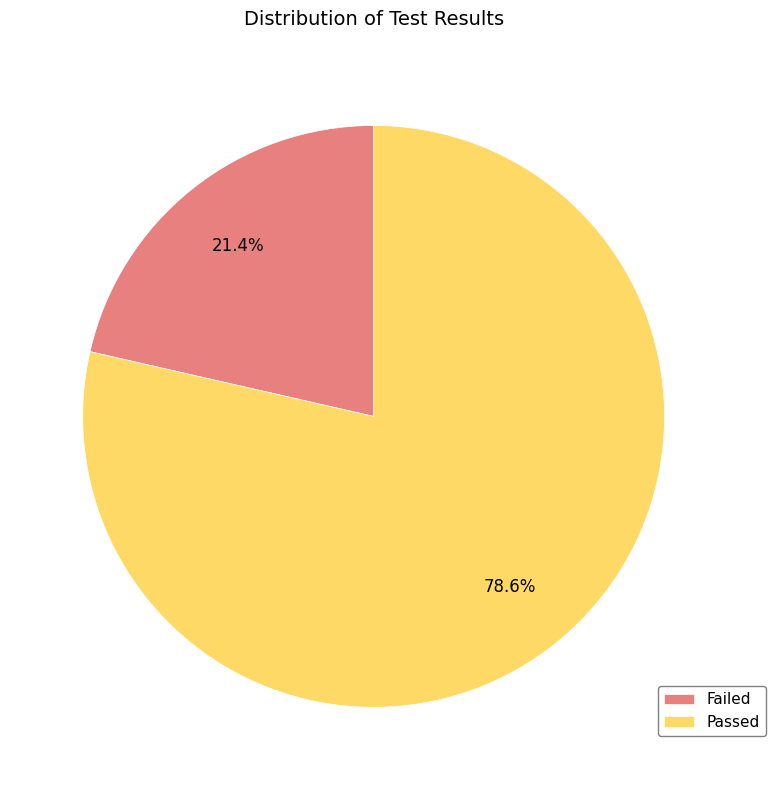

Is the sum of Failed and Passed greater than half?

Yes